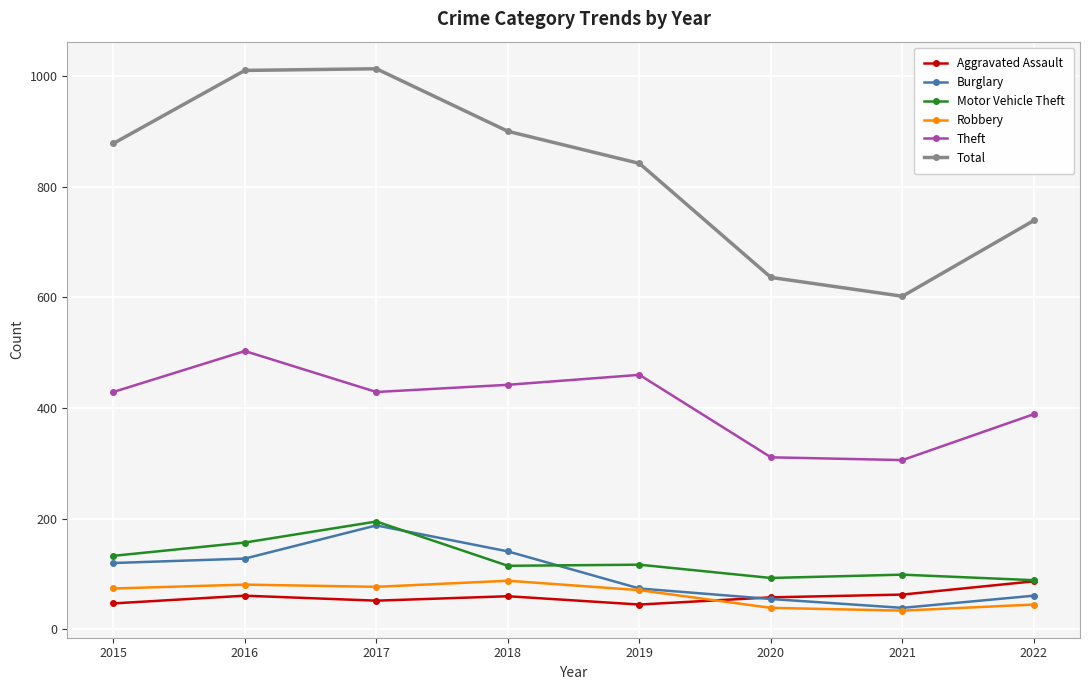

What is the difference between the Theft values at 2016 and 2022?

114